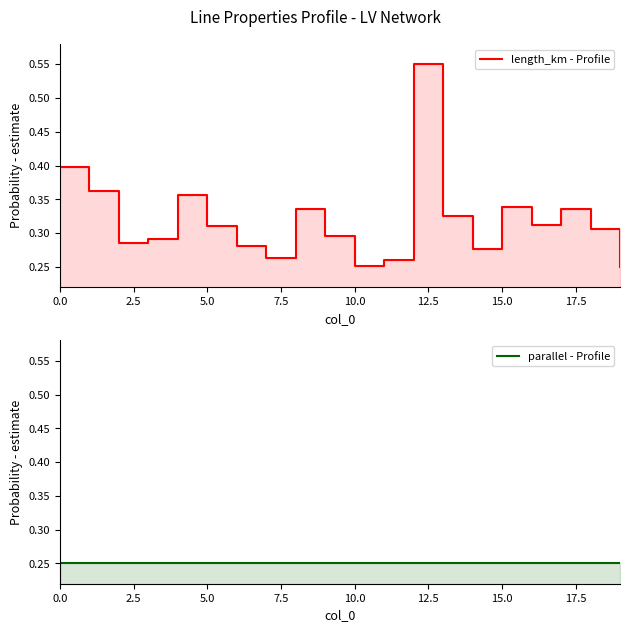

What is the greatest value displayed?

0.6